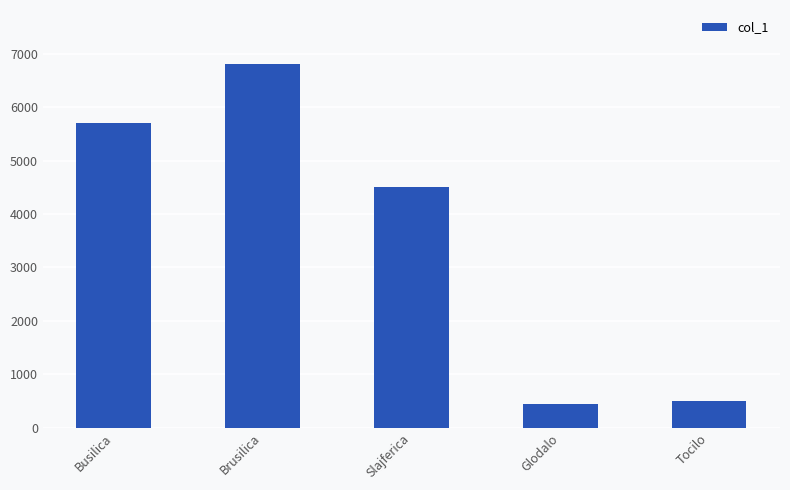

Approximately how many times larger is the value at Slajferica compared to Tocilo?

9.0